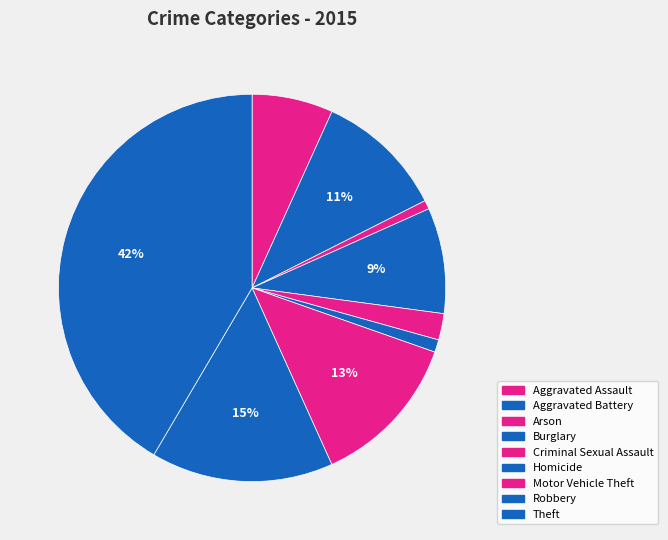

How many segments does this pie chart have?

9